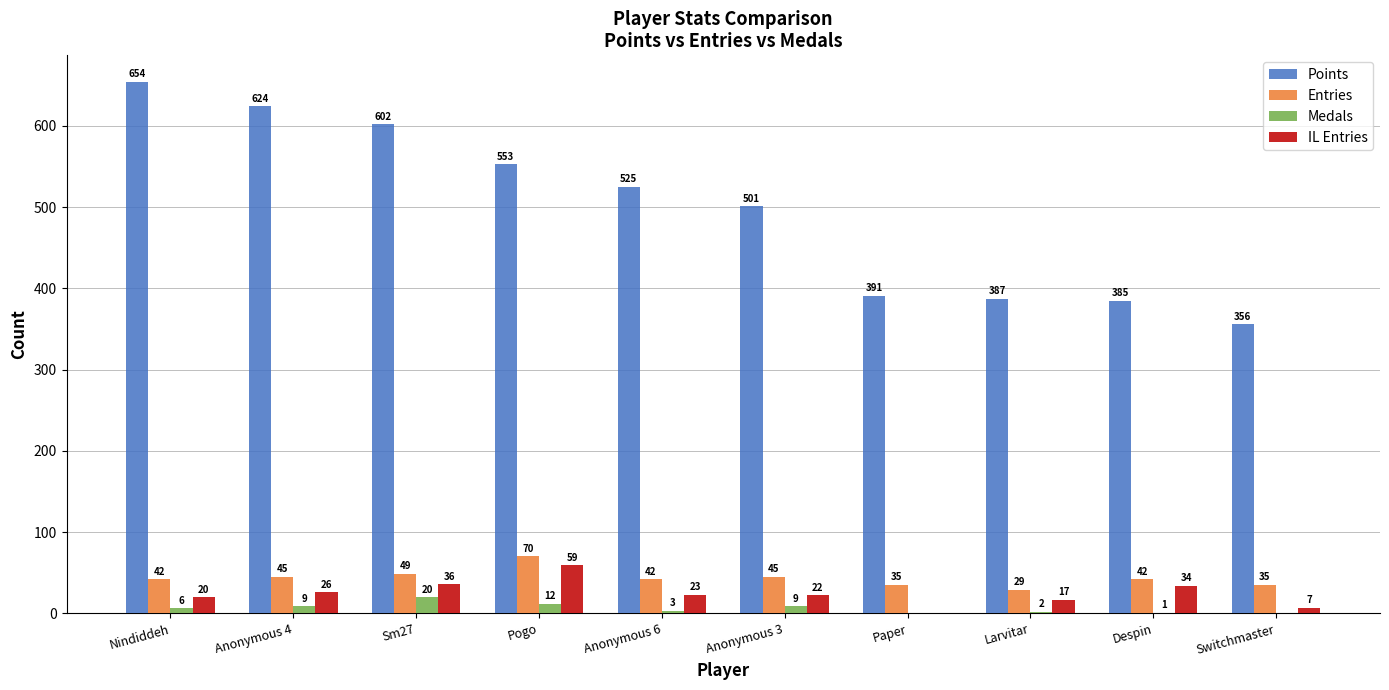

Is it true that Points equals 385 at Despin?

True